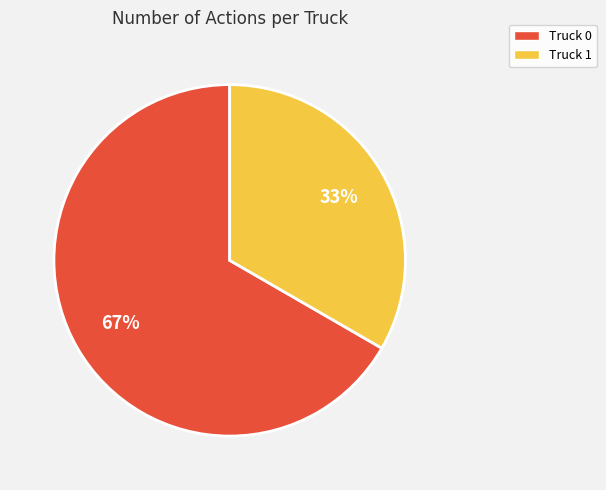

Between Truck 0 and Truck 1, which is larger?

Truck 0